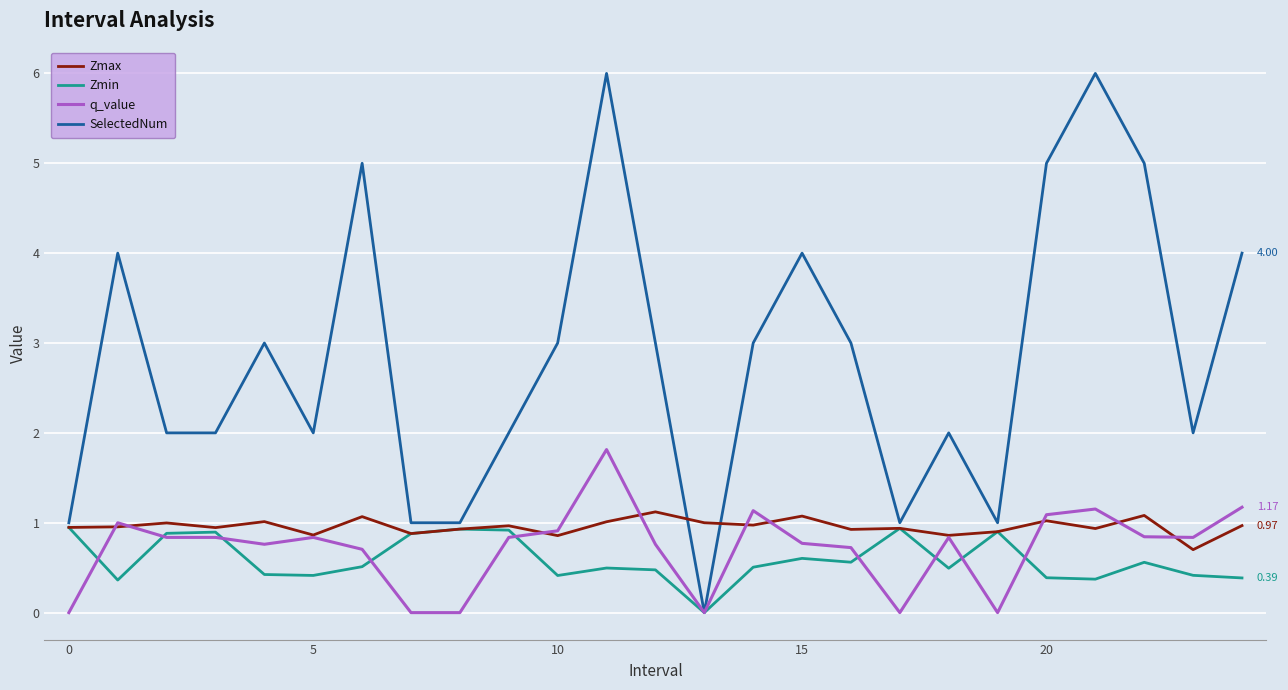

How many lines are shown in the chart?

4